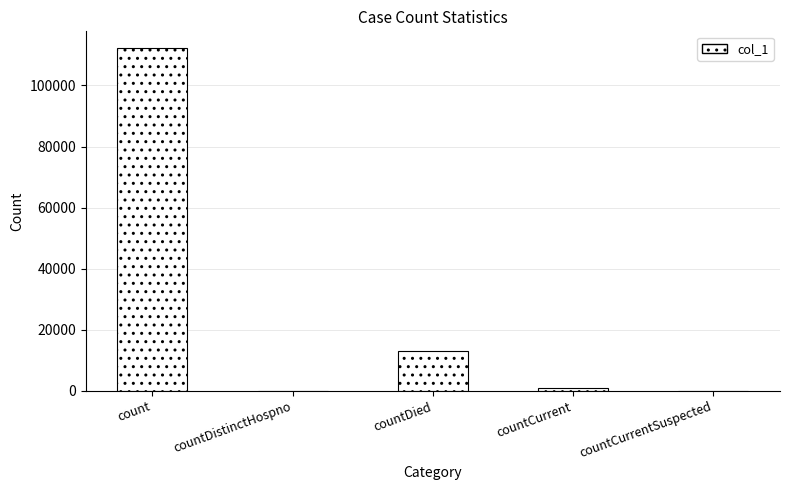

Rank the categories by value from lowest to highest.

countDistinctHospno, countCurrentSuspected, countCurrent, countDied, count